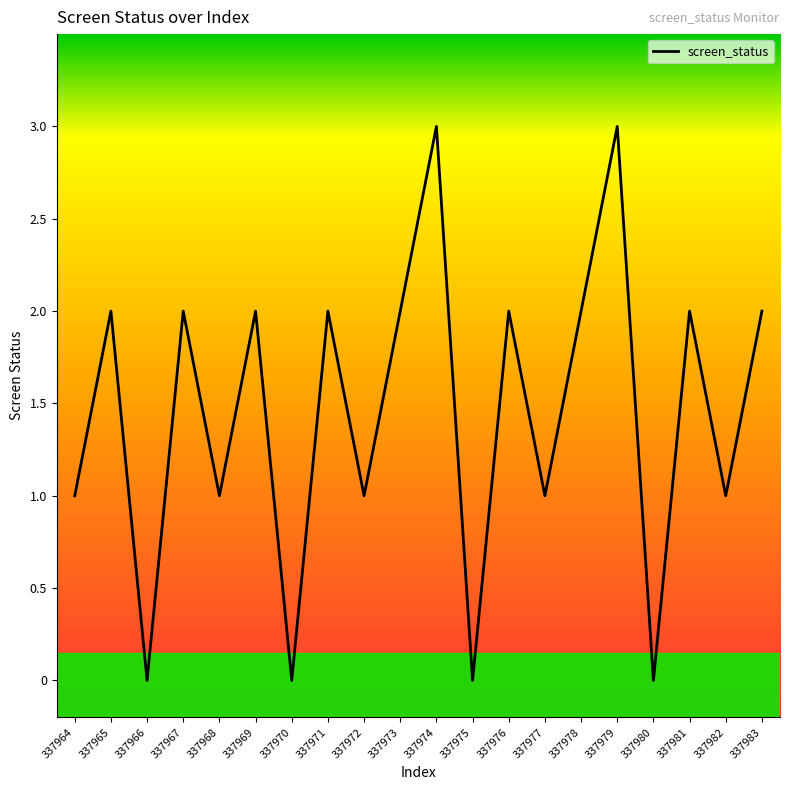

True or false: there are more than 1 points higher than both neighbors.

True